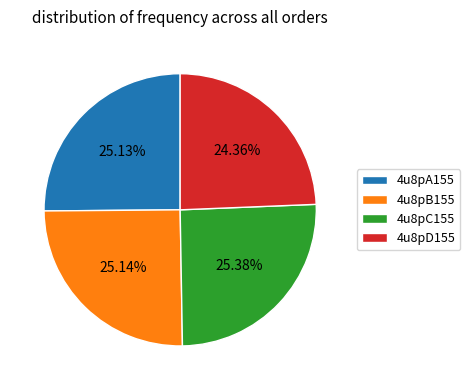

What percentage is the 4u8pC155 slice, to the nearest percent?

25%